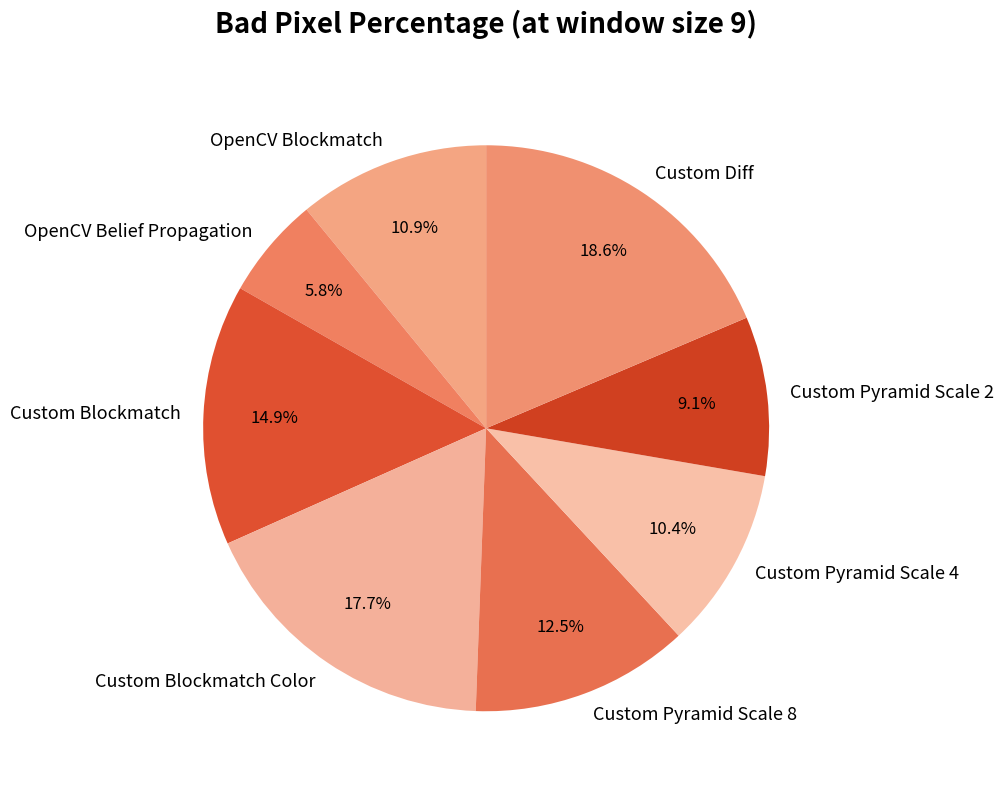

Which slice is the smallest?

OpenCV Belief Propagation